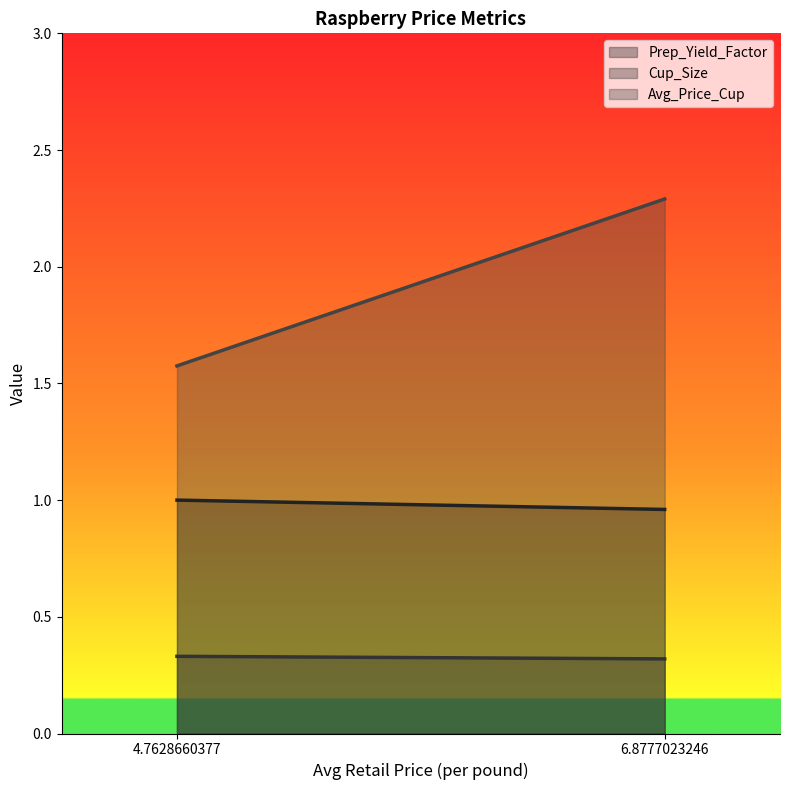

What value does the Cup_Size series have at 4.7628660377?

0.3